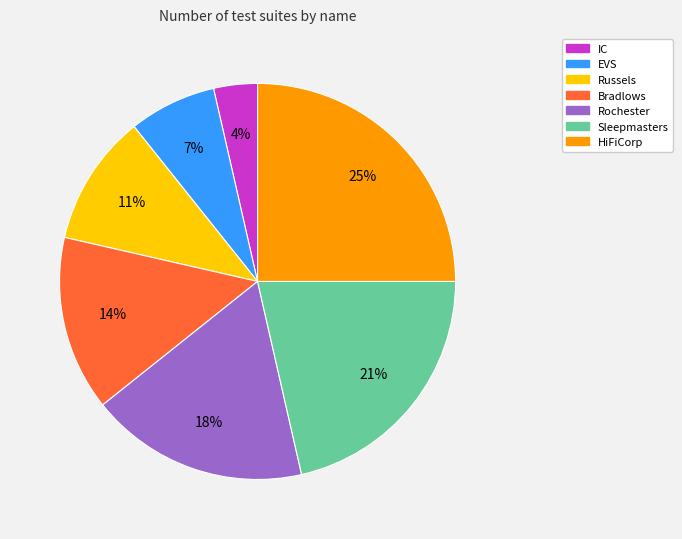

Count the number of slices in the pie.

7